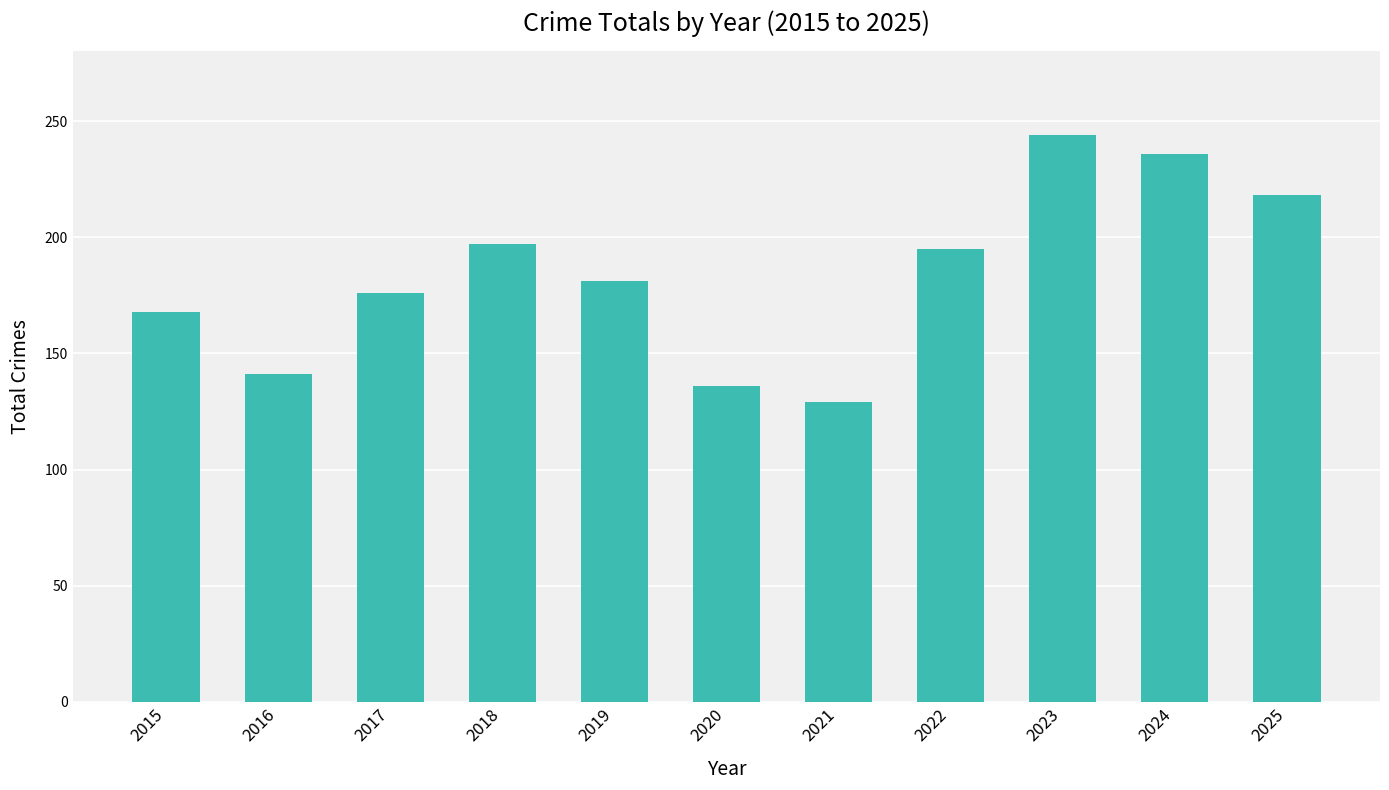

Reading left to right, what are all the values shown in this chart?

2015=168	2016=141	2017=176	2018=197	2019=181	2020=136	2021=129	2022=195	2023=244	2024=236	2025=218